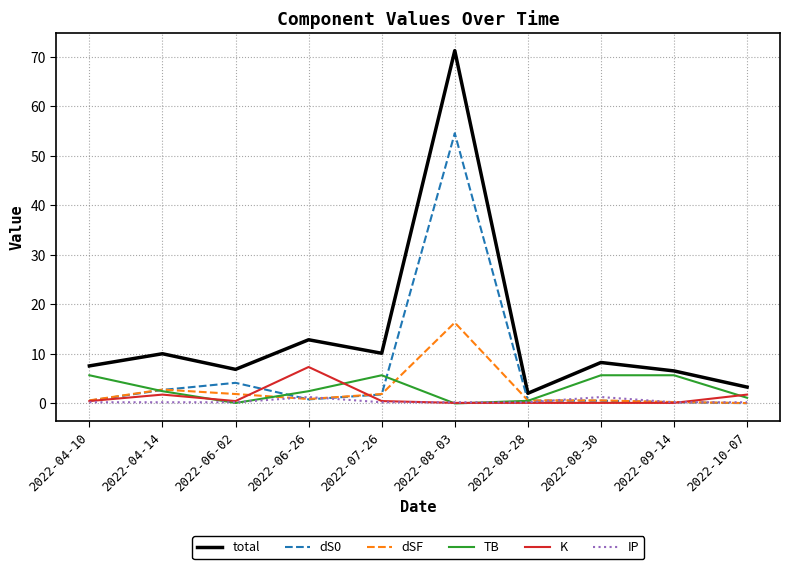

What is the average value of the total series?

13.9